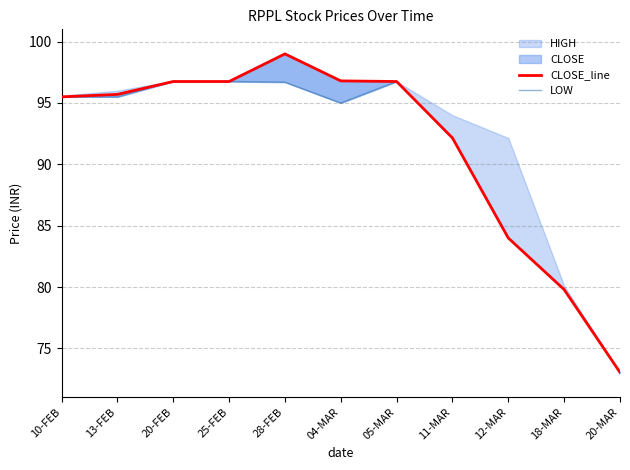

Is it true that CLOSE_line equals 96.8 at 04-MAR?

True